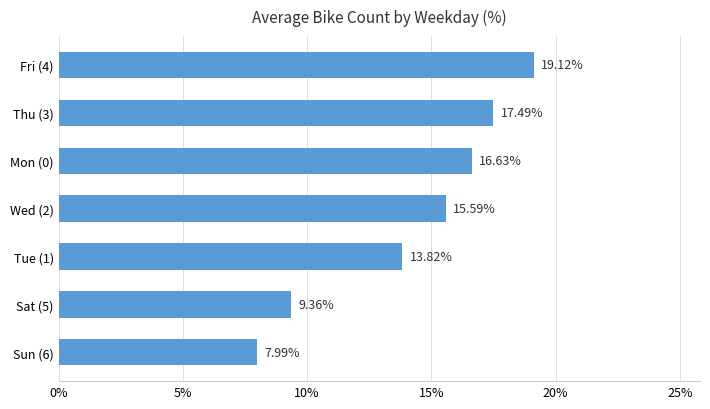

What is the average value?

14.3